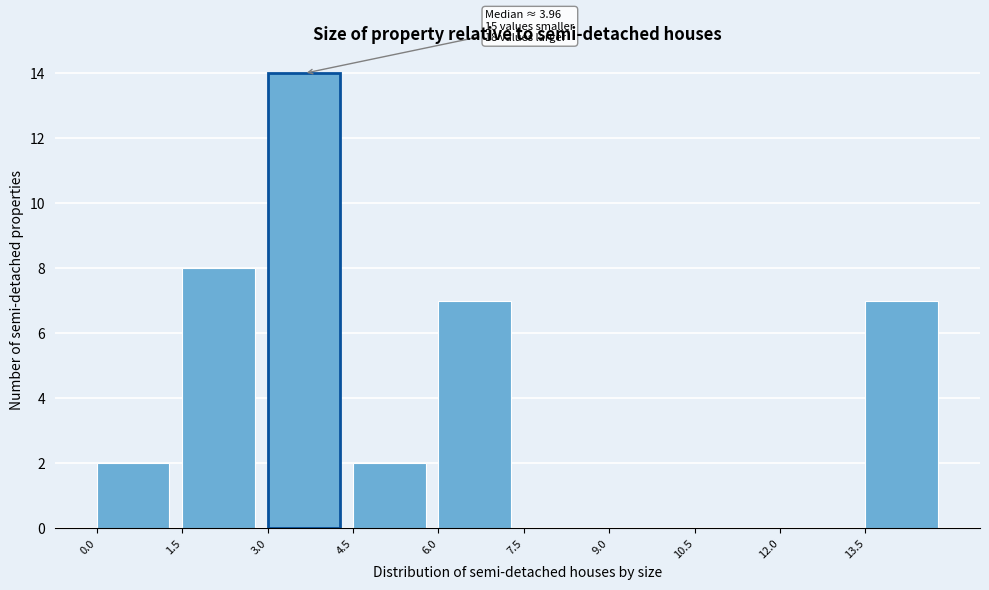

Which range on the x-axis has the tallest bar?

3.0 to 4.5